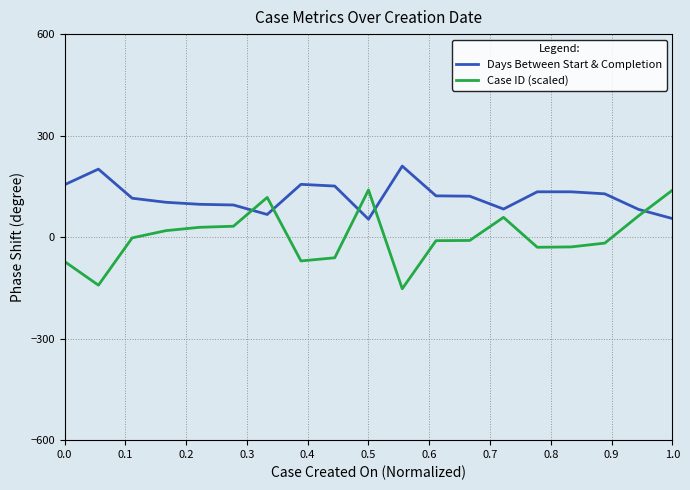

What is the smallest value displayed?

-152.6